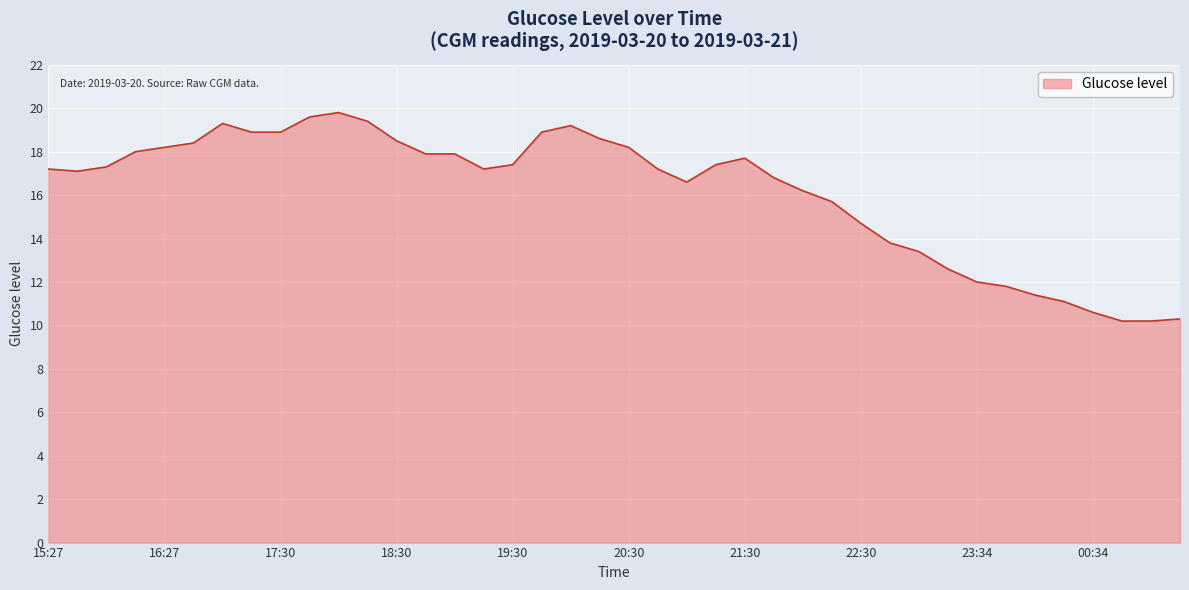

Reading left to right, list all the values displayed in this chart.

17.2	17.1	17.3	18.0	18.2	18.4	19.3	18.9	18.9	19.6	19.8	19.4	18.5	17.9	17.9	17.2	17.4	18.9	19.2	18.6	18.2	17.2	16.6	17.4	17.7	16.8	16.2	15.7	14.7	13.8	13.4	12.6	12.0	11.8	11.4	11.1	10.6	10.2	10.2	10.3